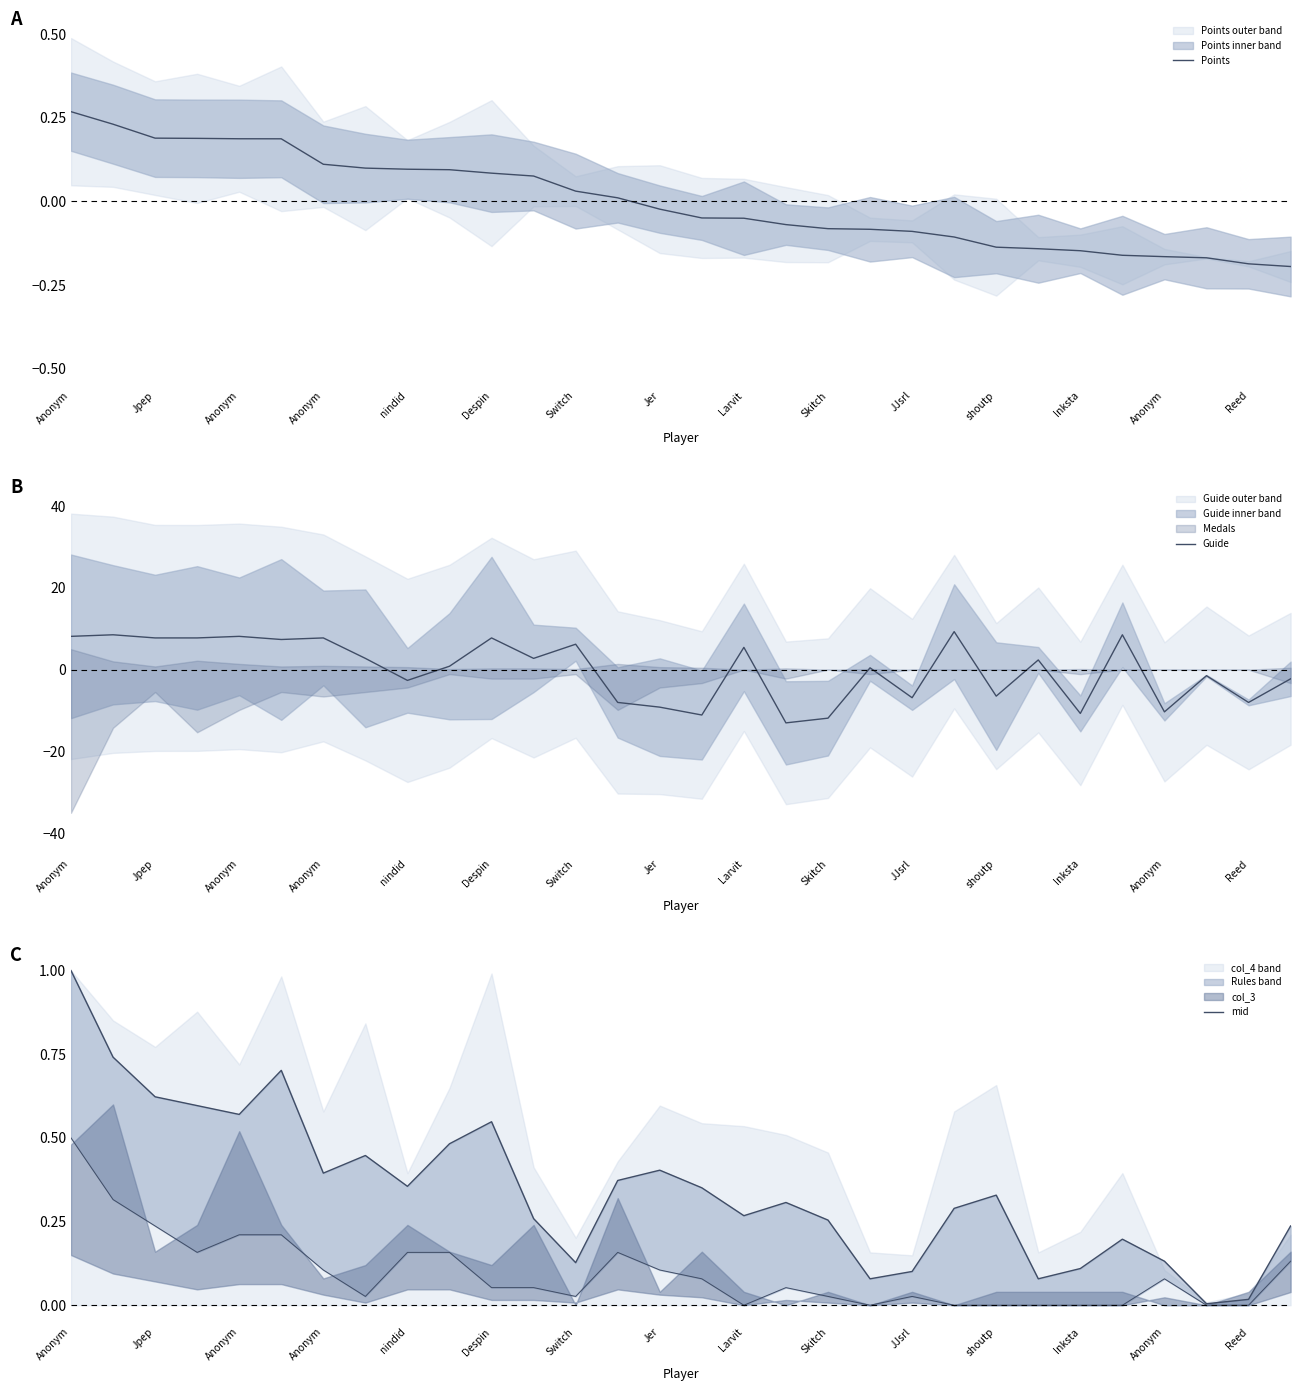

True or false: Guide has more than 2 points higher than both neighbors.

True